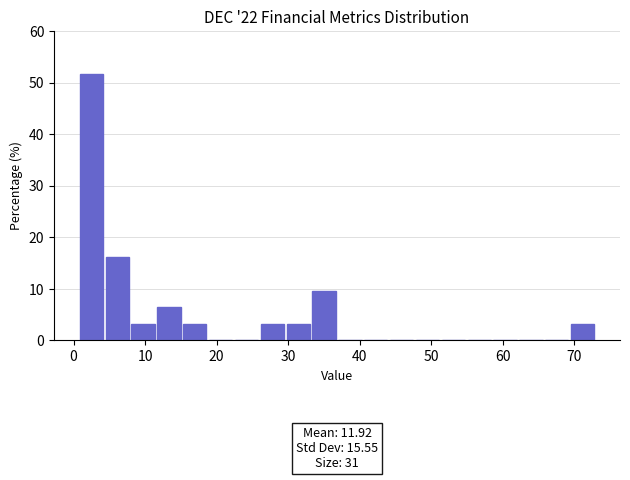

Around what value on the x-axis is the tallest bar? Give the approximate position of its centre, as read against the axis.

2